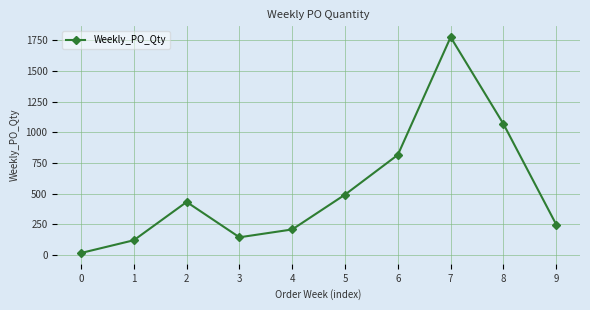

Is it true that the value at 7 is 1776?

True